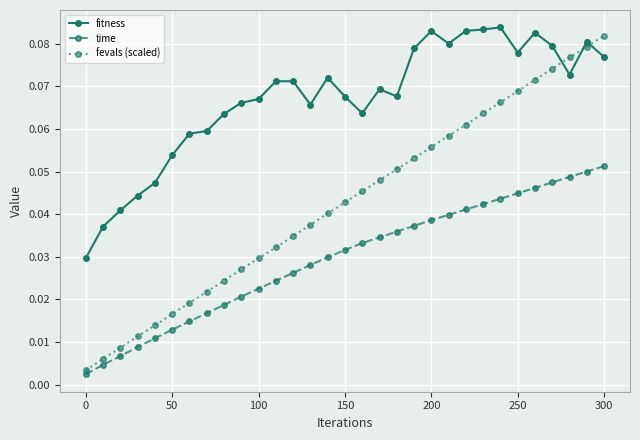

List the series in order of their overall mean, lowest first.

time, fevals (scaled), fitness